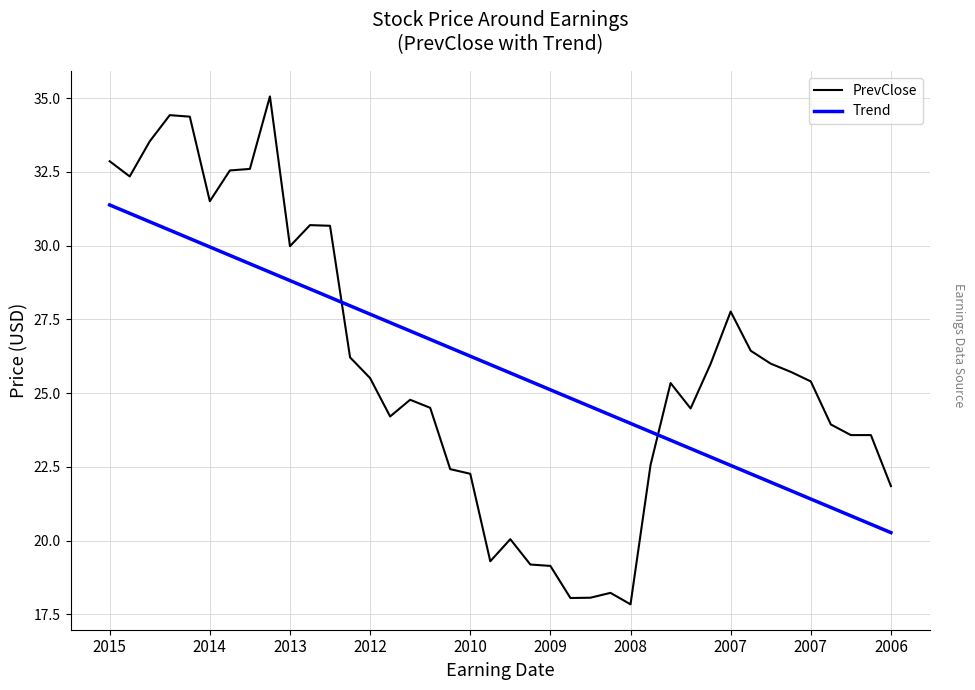

True or false: Trend and PrevClose intersect in this chart.

True